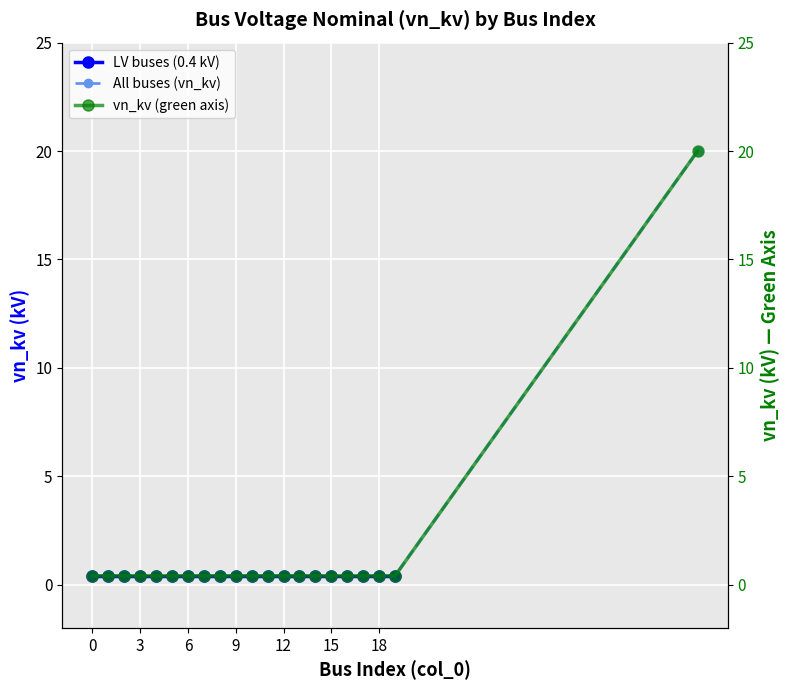

What is the maximum value shown in the chart?

20.0